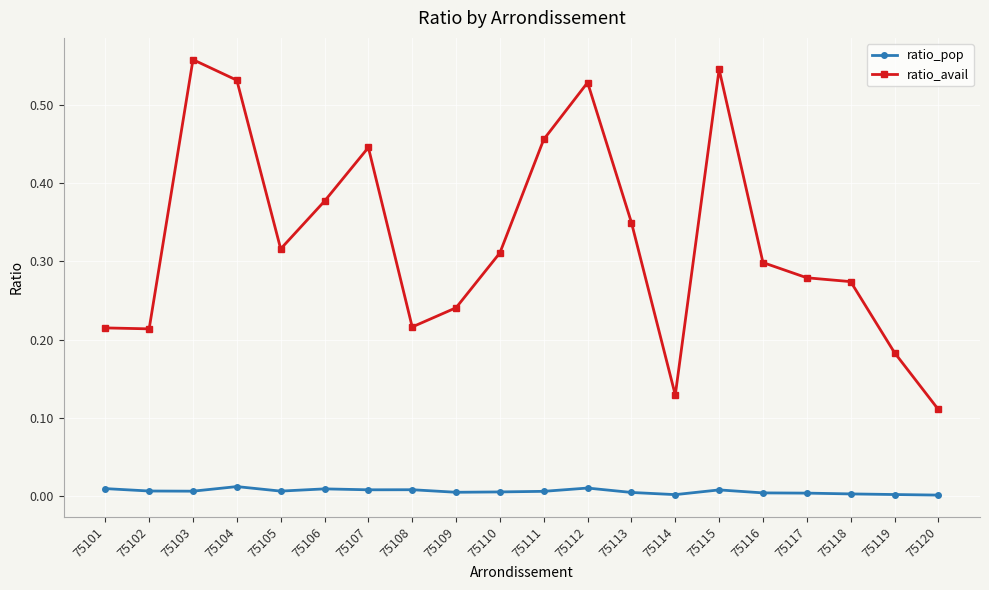

True or false: ratio_pop and ratio_avail cross at least once.

False